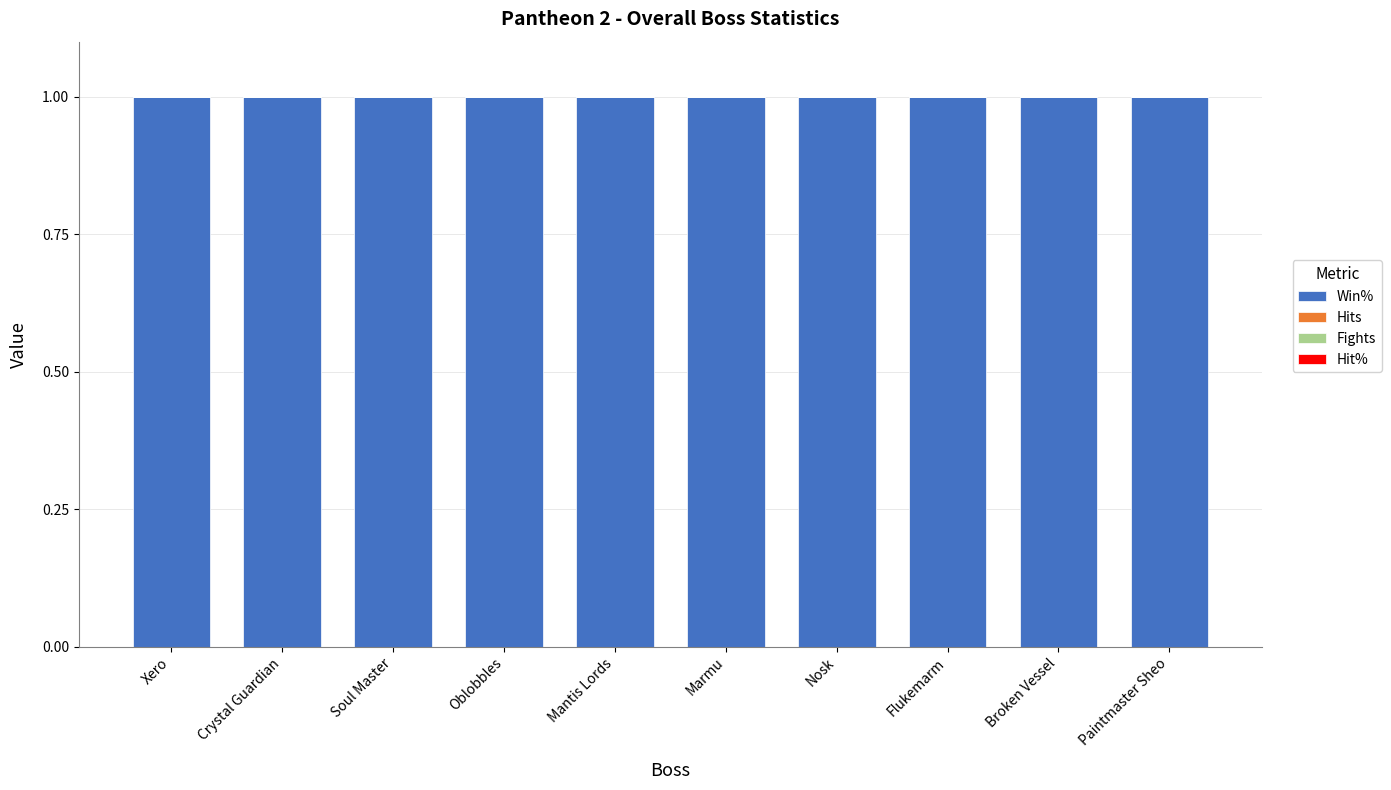

What are all the series names shown in the legend?

Win%, Hits, Fights, Hit%